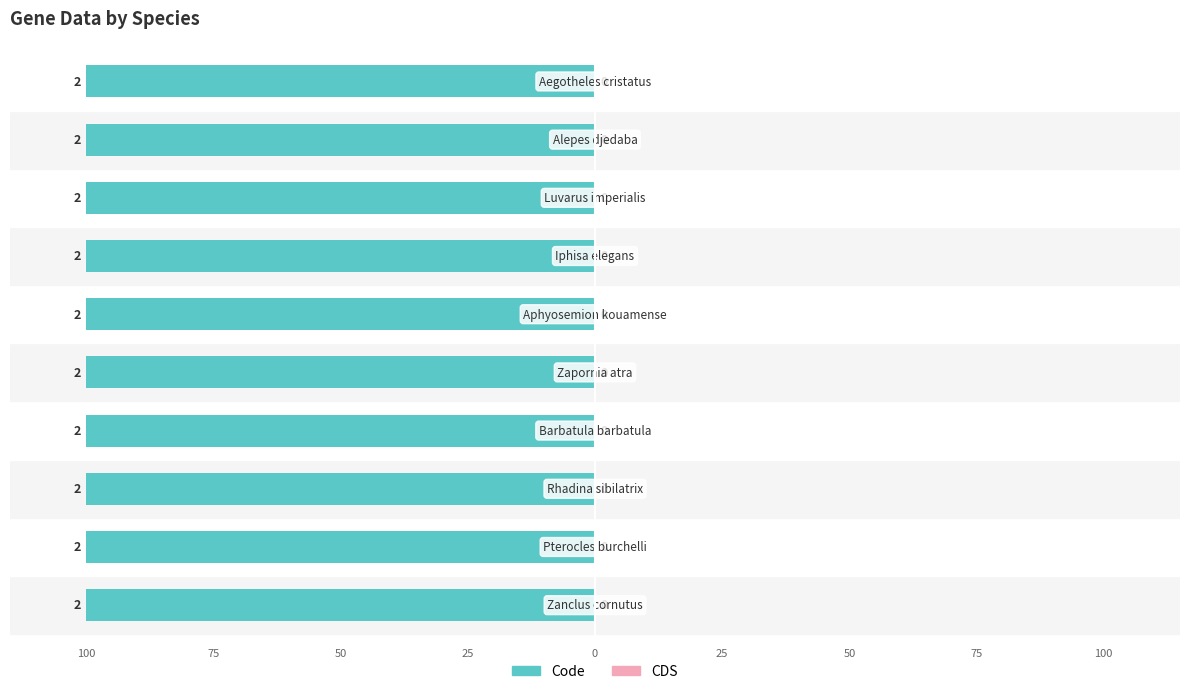

Which series has the widest spread of values?

Code